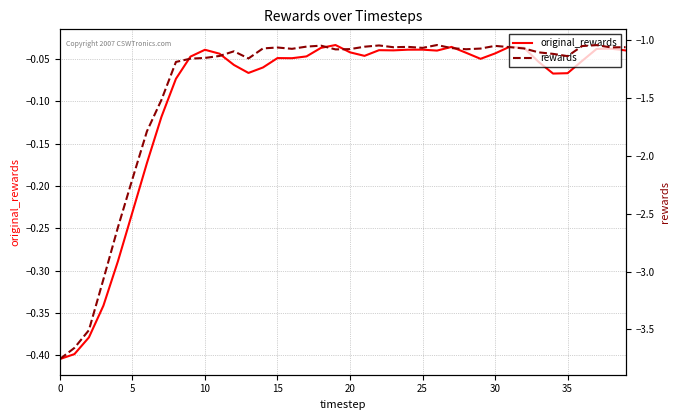

What is the value of the rewards point at the 33rd from the left?

-1.1